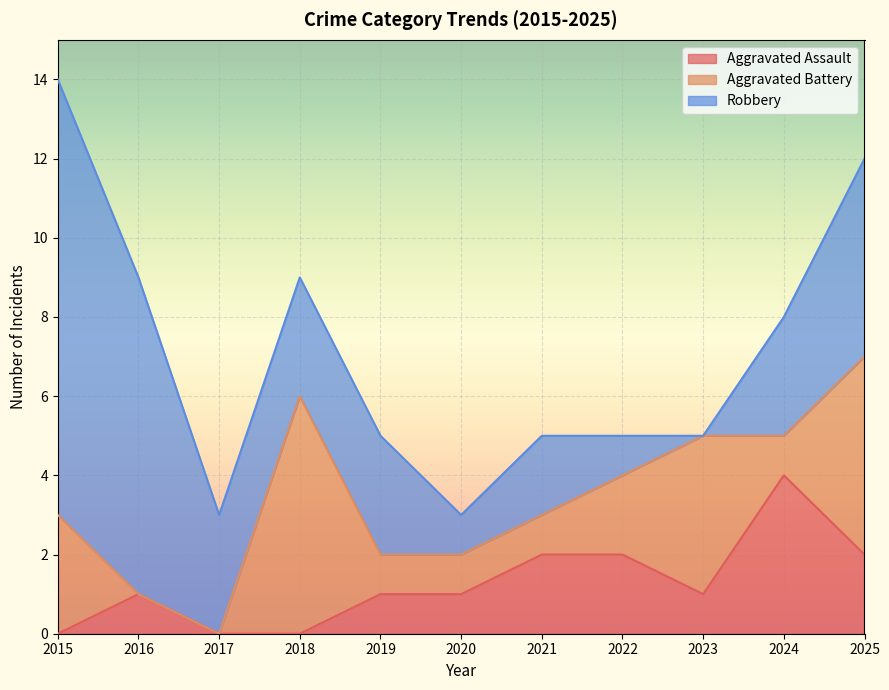

List the labels in order of Aggravated Battery value, largest first.

2018, 2025, 2023, 2015, 2022, 2019, 2020, 2021, 2024, 2016, 2017